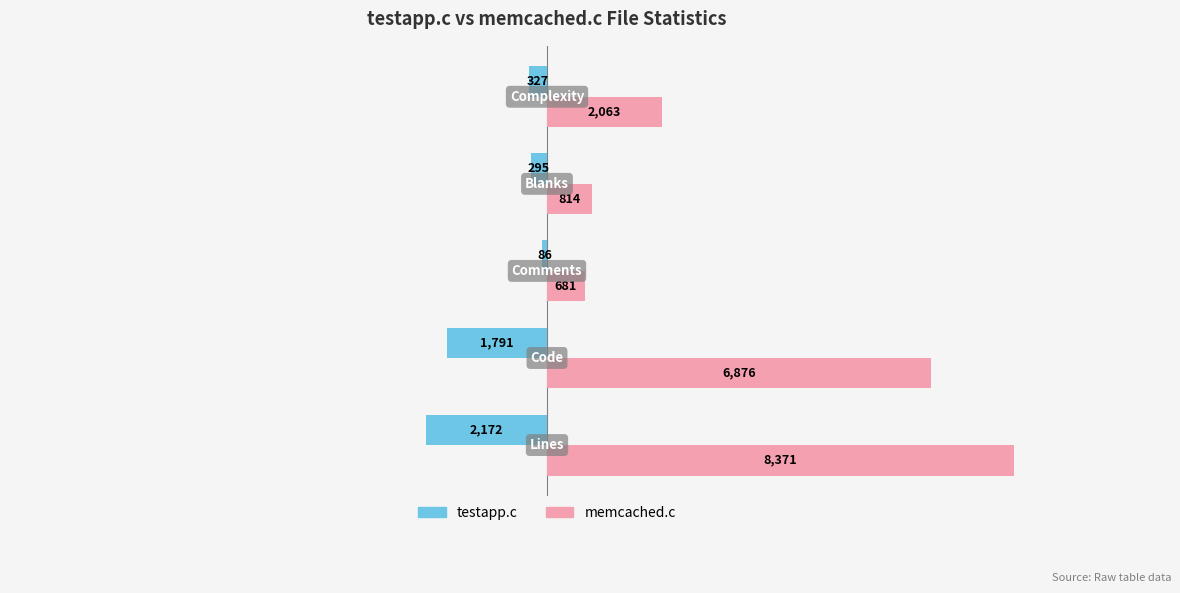

Which series has the widest spread of values?

memcached.c